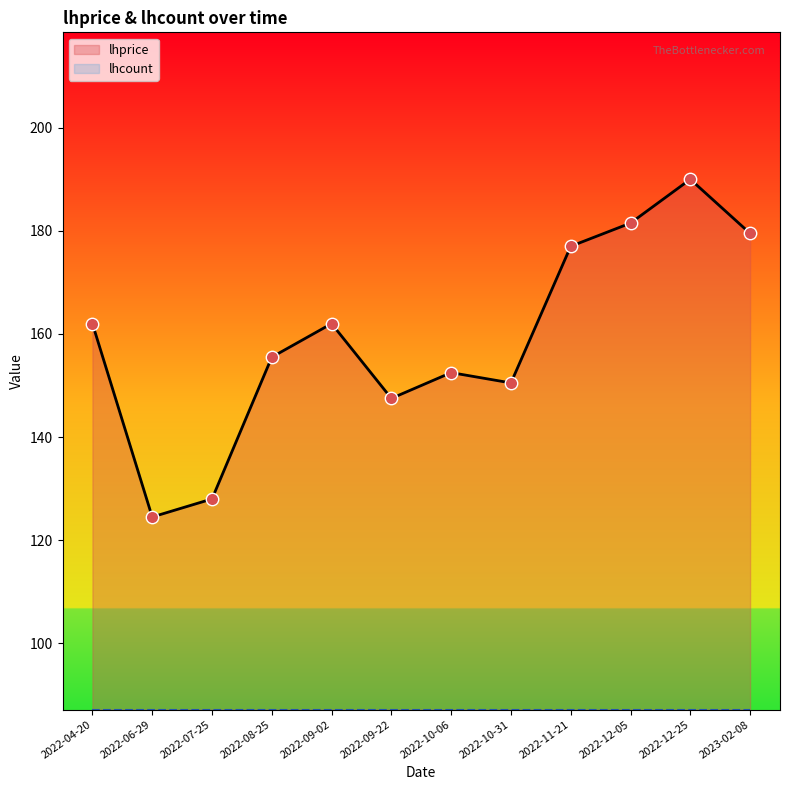

Approximately how many times larger is the value at 2022-09-02 compared to 2022-12-05?

0.9